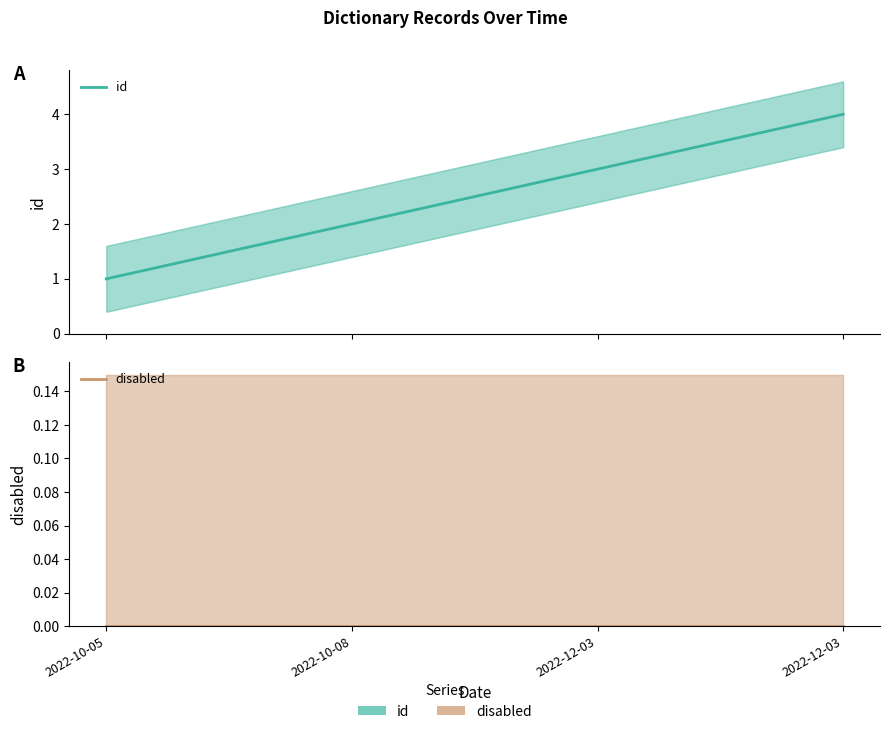

Does the chart display data point markers on the line(s)?

No